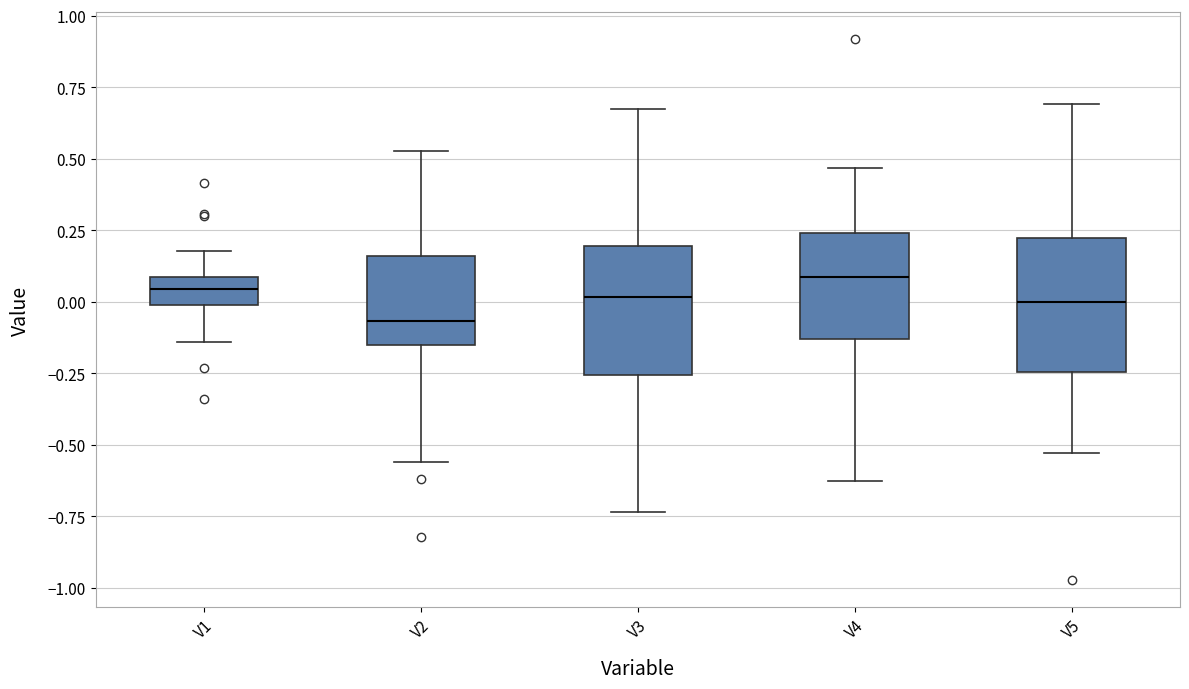

Which box has the lowest median line?

V2